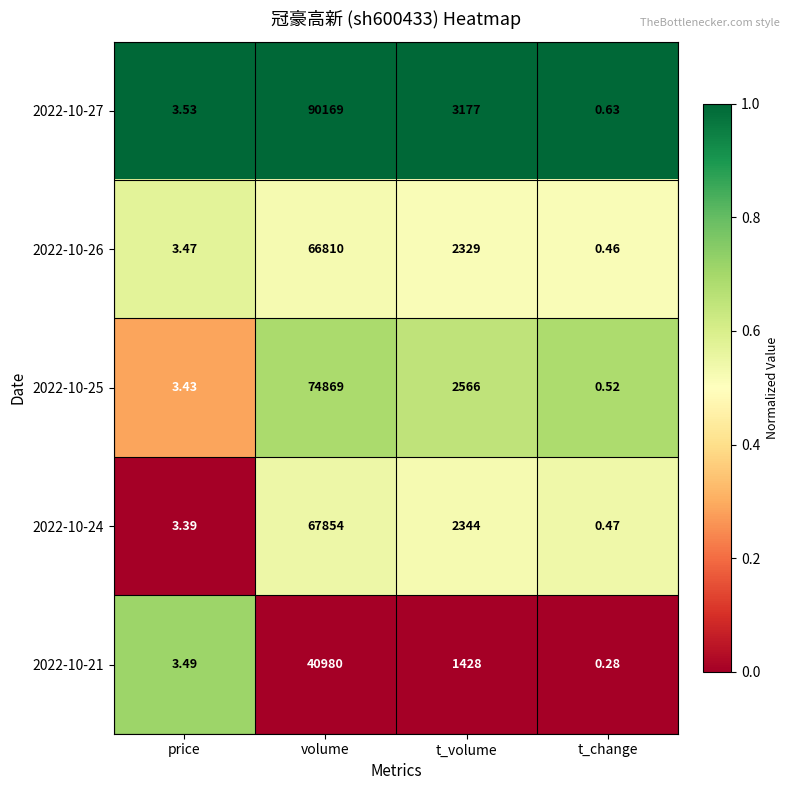

At which label does 2022-10-27 reach its peak?

volume